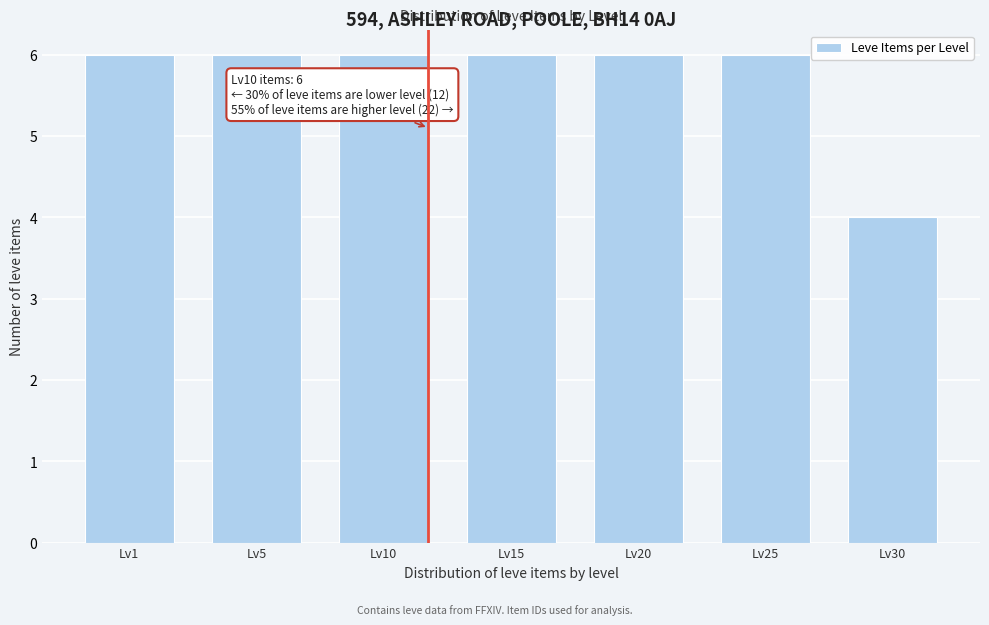

Reading left to right, what are all the values shown in this chart?

6	6	6	6	6	6	4